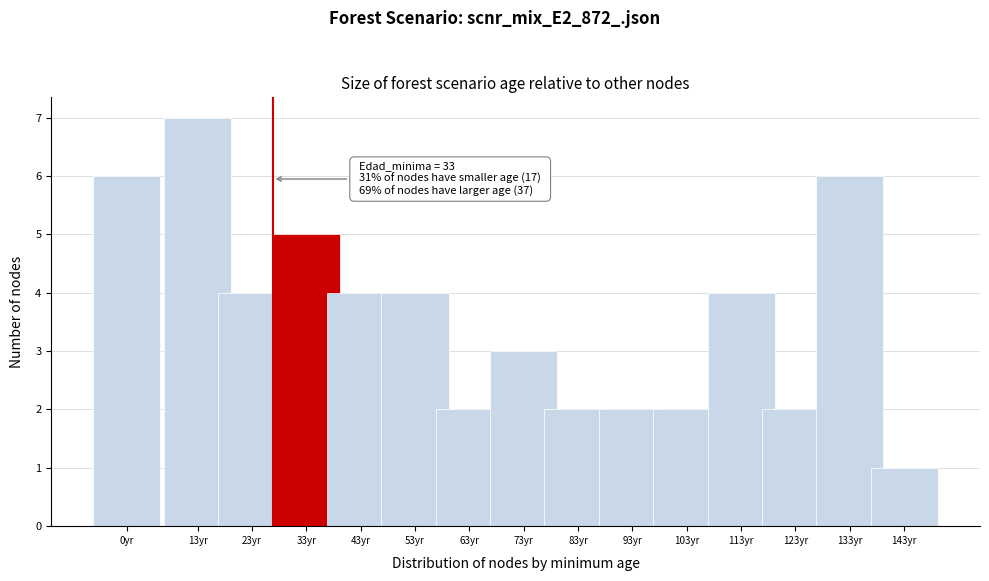

Reading left to right, list all the values displayed in this chart.

0yr=6	13yr=7	23yr=4	33yr=5	43yr=4	53yr=4	63yr=2	73yr=3	83yr=2	93yr=2	103yr=2	113yr=4	123yr=2	133yr=6	143yr=1